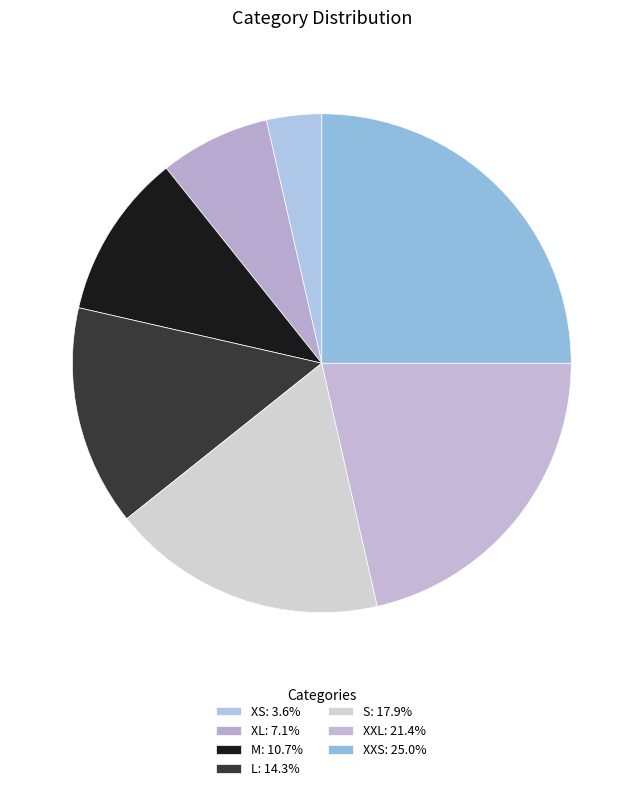

To the nearest percent, what is the combined percentage of XS and M?

14%